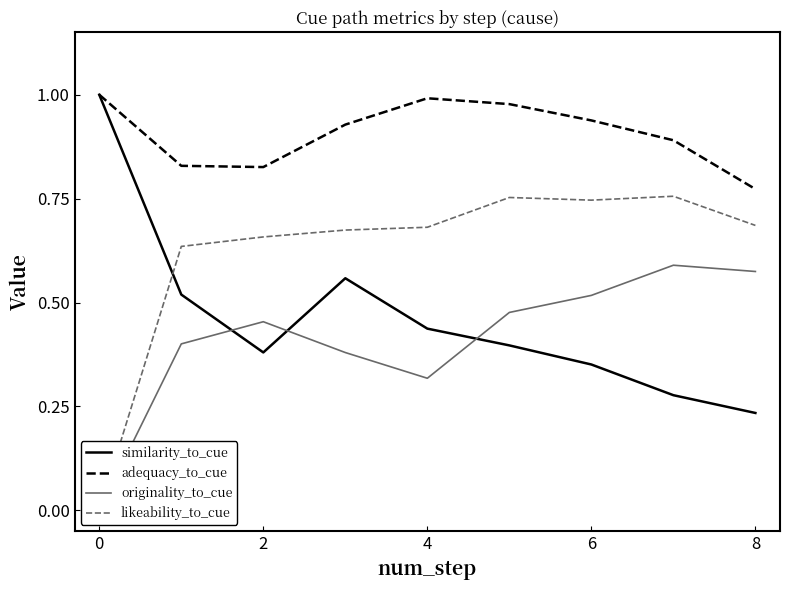

How many lines are shown in the chart?

4